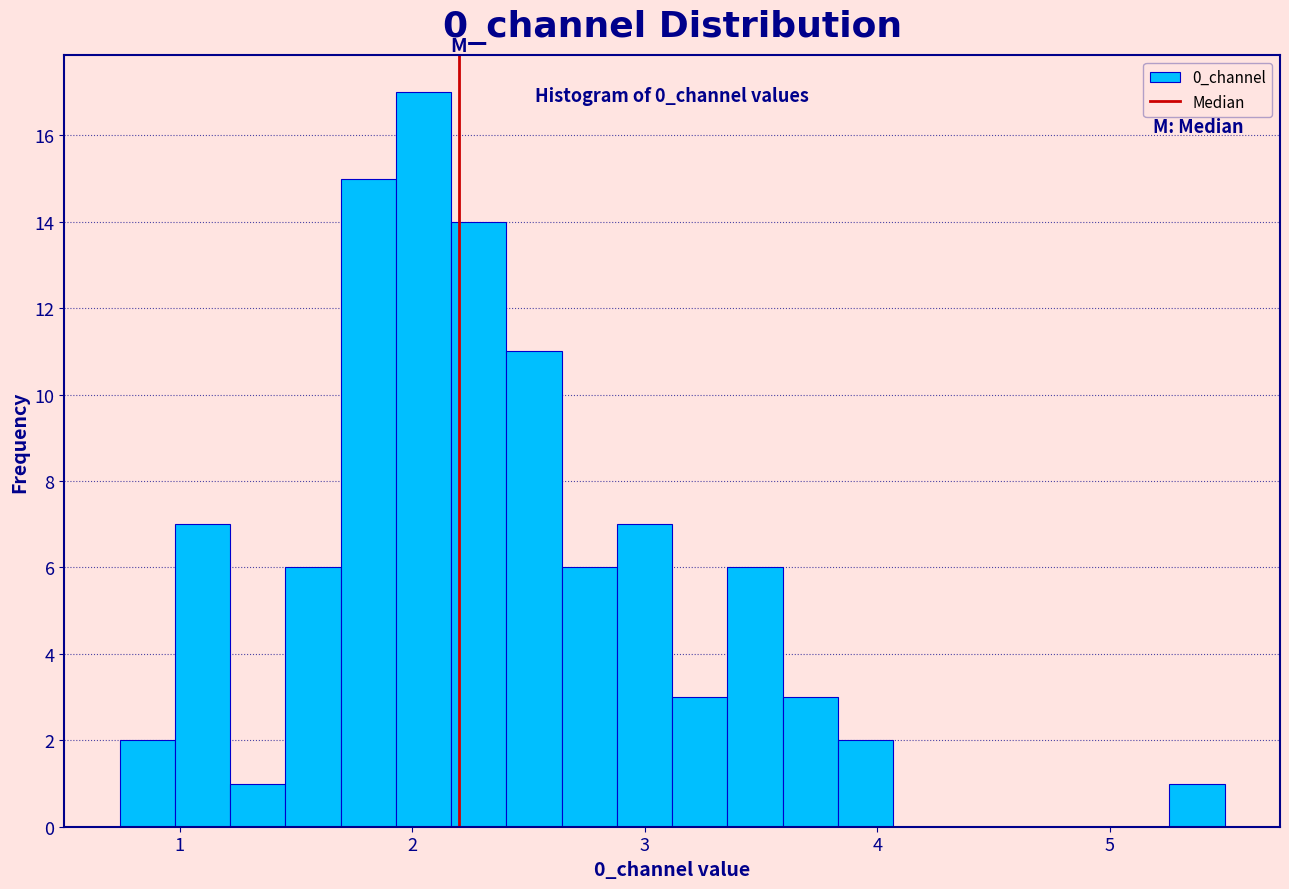

Read against the x-axis, roughly where is the centre of the tallest bar?

2.0